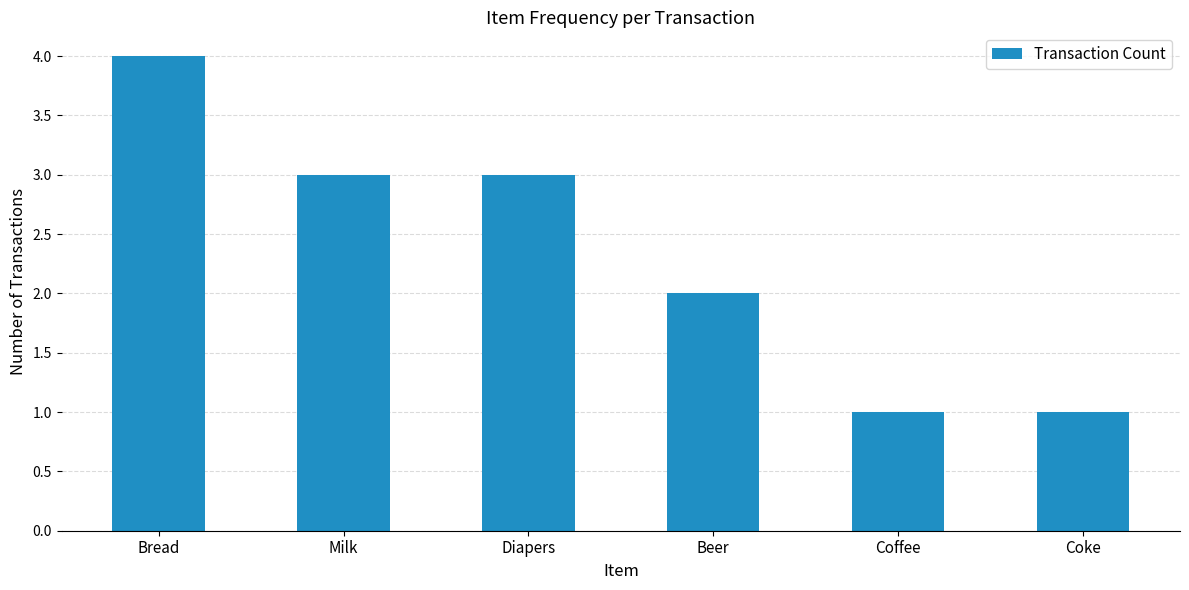

Approximately how many times larger is the value at Bread compared to Diapers?

1.3